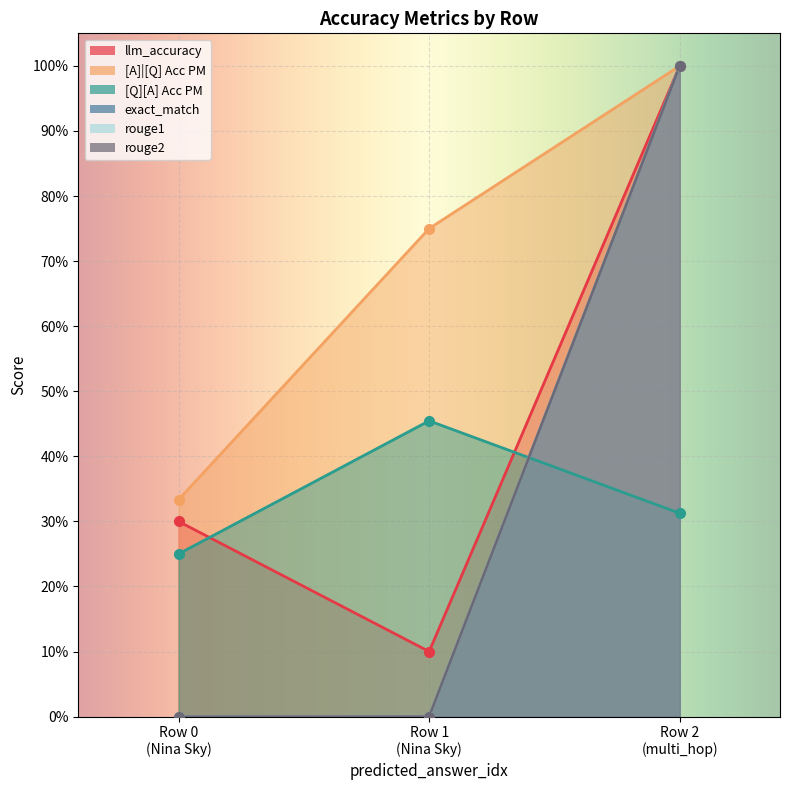

The rouge1 series shows -0.6 at Row 0 (Nina Sky). True or false?

False